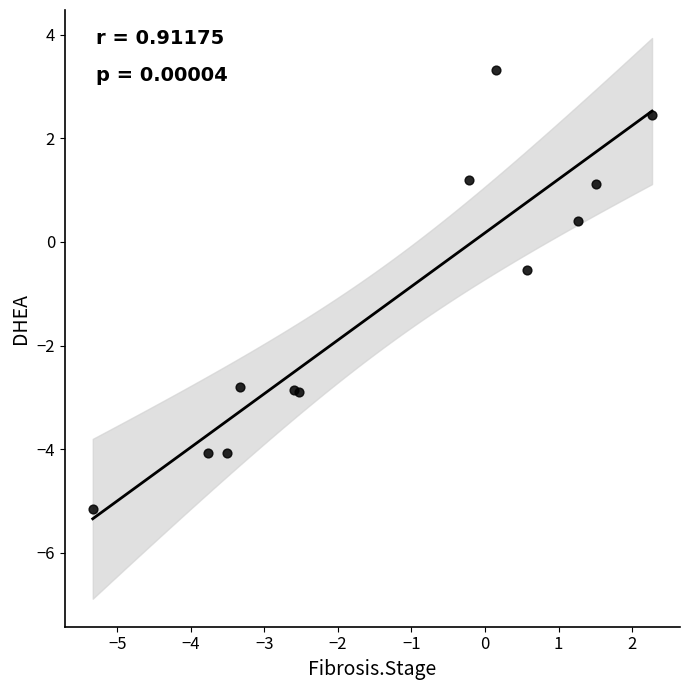

What Y value in the scatter plot is closest to 0?

0.4